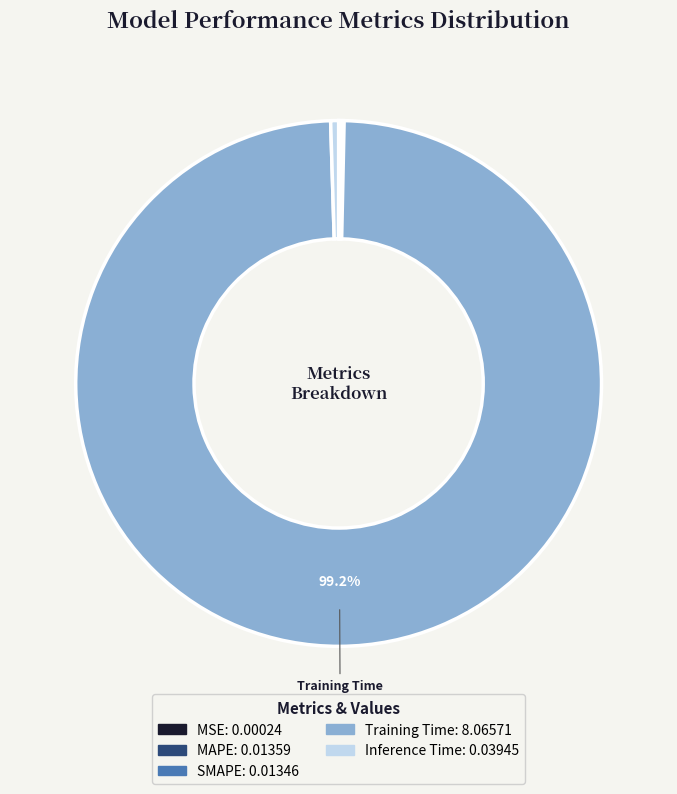

Does any single category account for the majority?

Yes